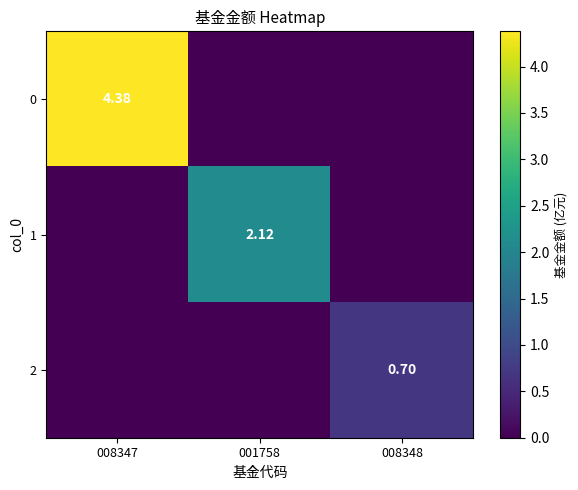

Which category has the highest value in the 0 series?

008347